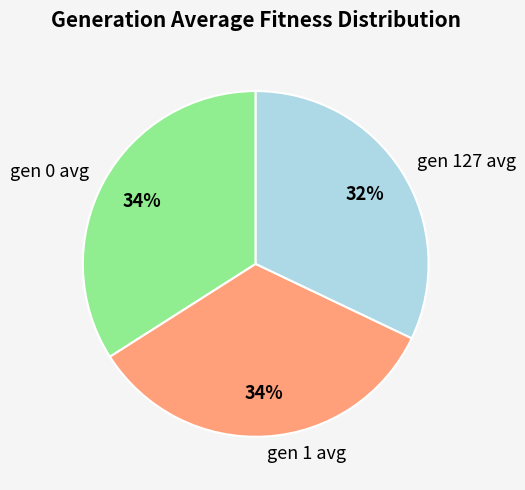

Combined, do gen 127 avg and gen 0 avg account for over 50%?

Yes